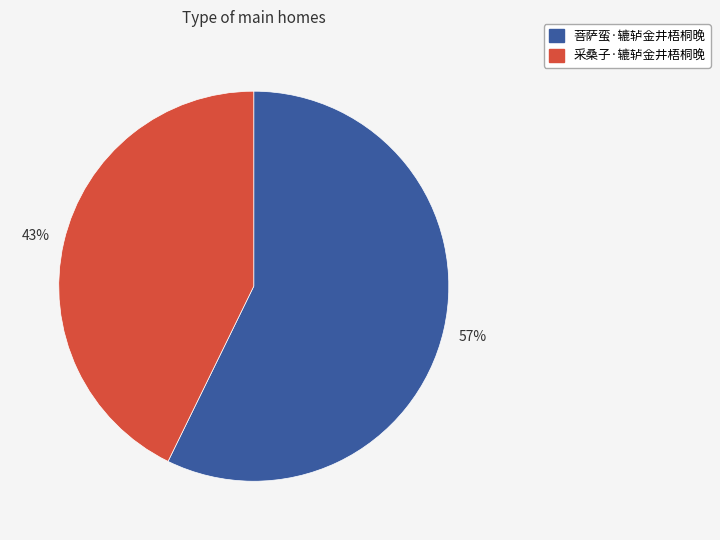

To the nearest percent, what portion does 菩萨蛮·辘轳金井梧桐晚 represent?

57%